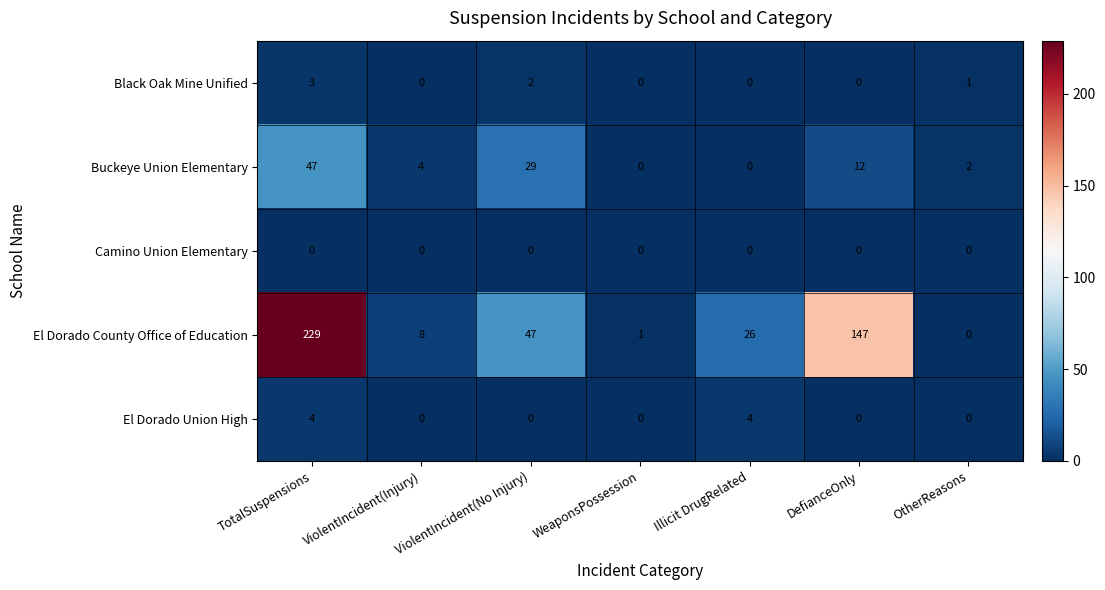

How many El Dorado Union High values are between 0 and 4?

7